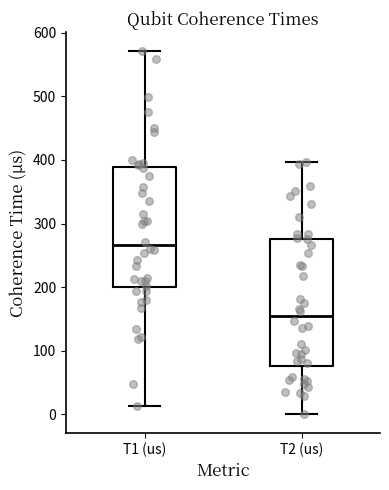

Reading left to right, transcribe this box plot: for each box, give where its median line is, the range the box spans, and where its two whiskers end, as read against the y-axis. The values are not printed on the chart, so give them approximately, as read against the axis.

T1 (us): median 270, box 200 to 390, whiskers 10 to 570
T2 (us): median 160, box 80 to 280, whiskers 0 to 400